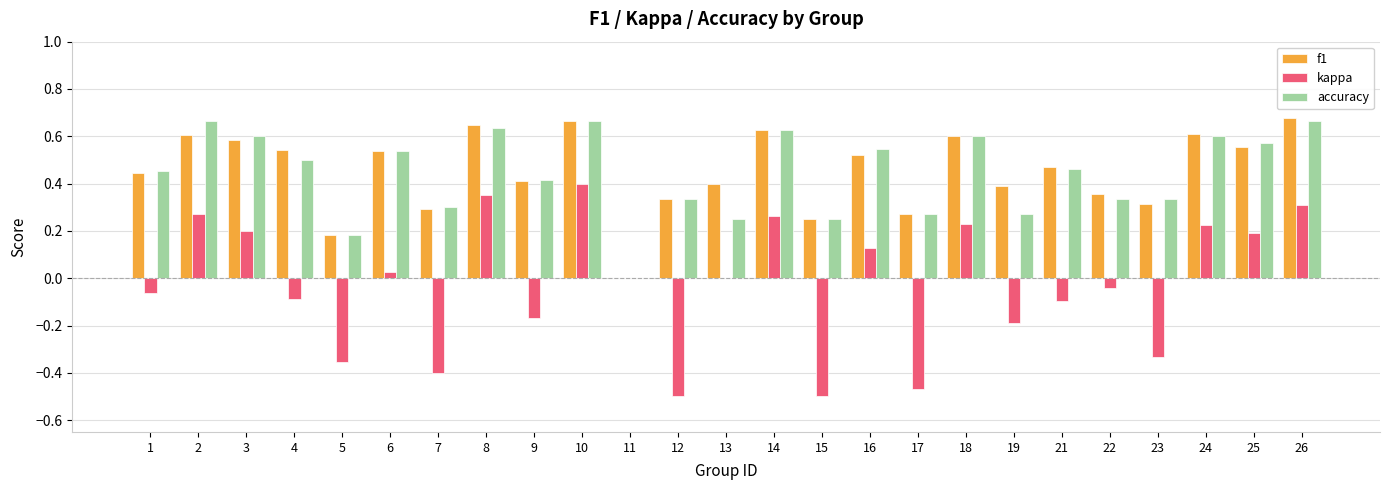

Between 8 and 12, which series saw the biggest shift?

kappa